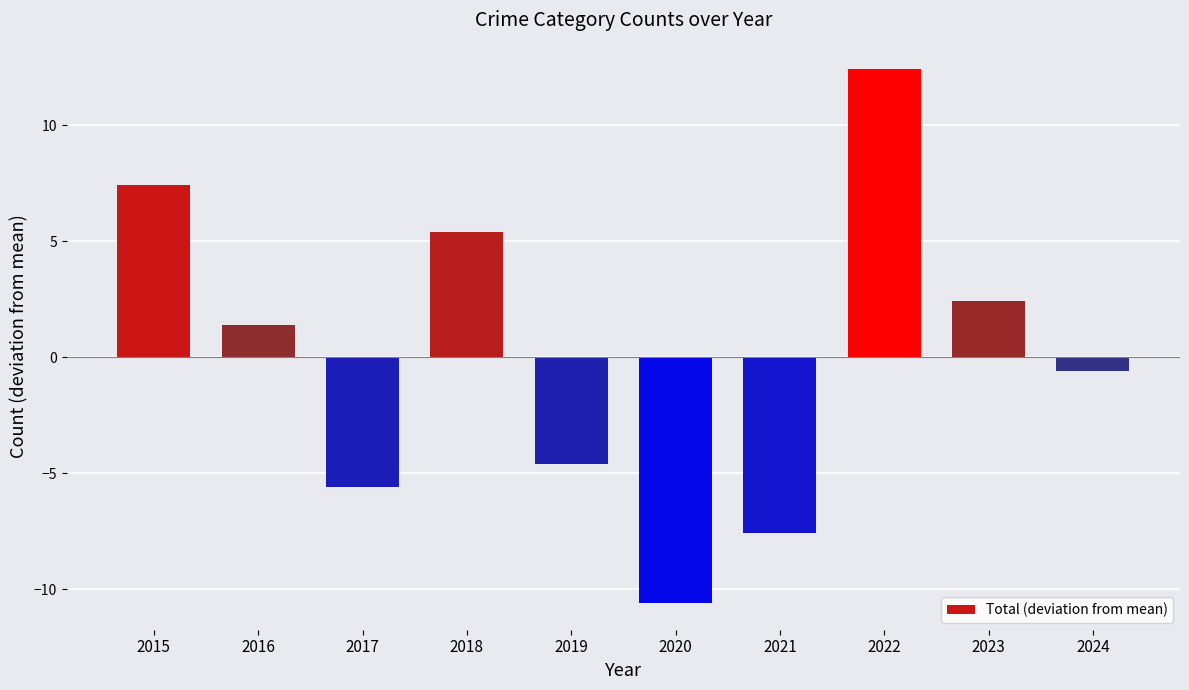

Reading right to left, extract all data points from this chart.

2024=-0.6	2023=2.4	2022=12.4	2021=-7.6	2020=-10.6	2019=-4.6	2018=5.4	2017=-5.6	2016=1.4	2015=7.4